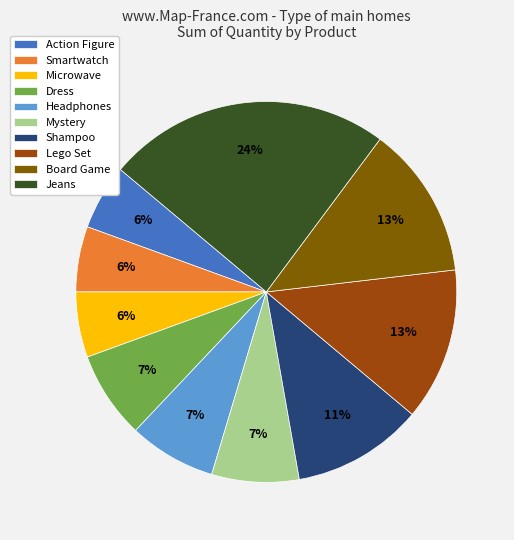

Which slice is the largest?

Jeans